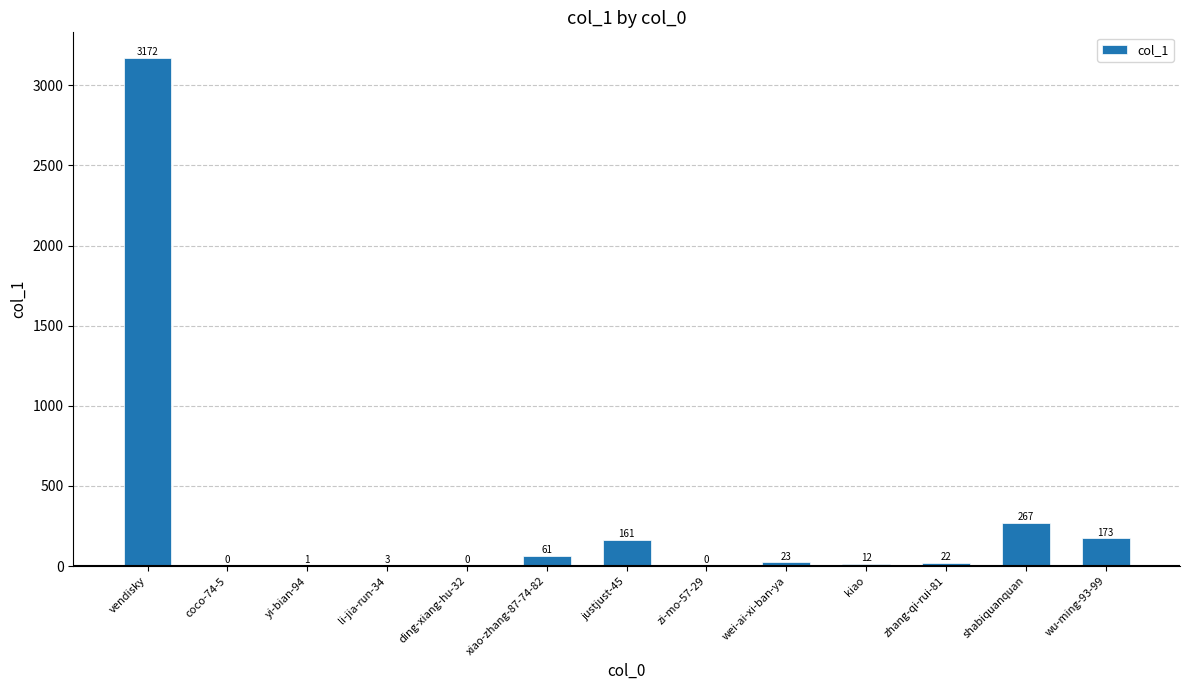

True or false: the data shows 281 at justjust-45.

False